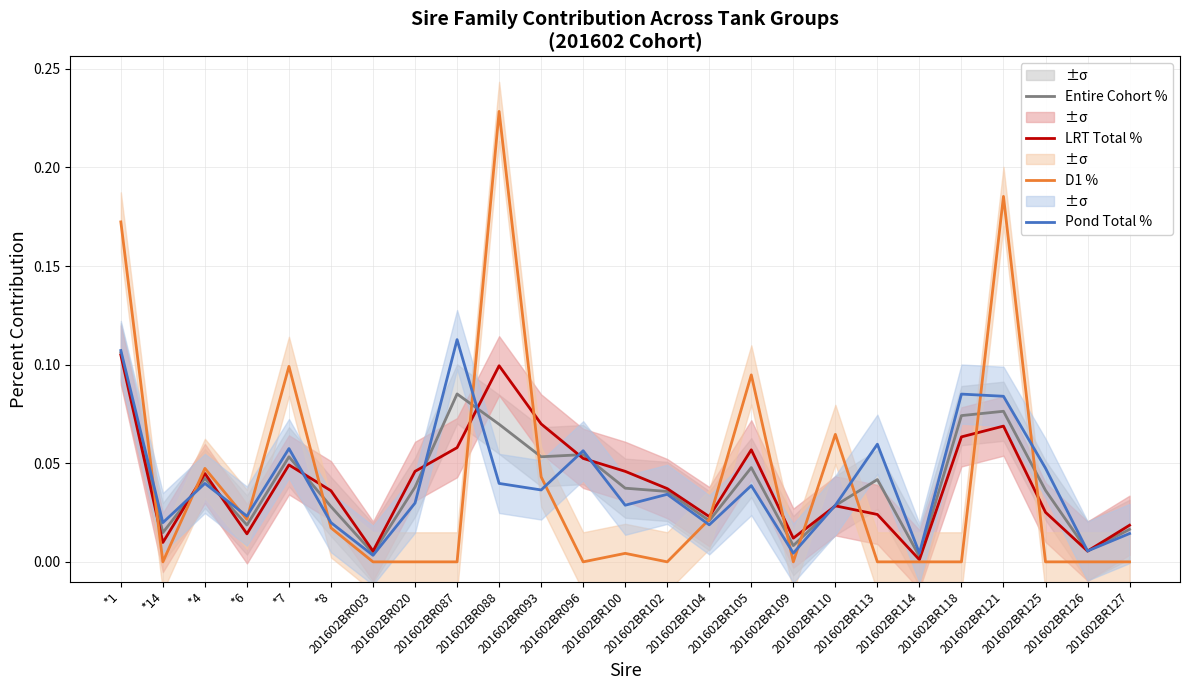

At how many categories does at least one series exceed 0?

25